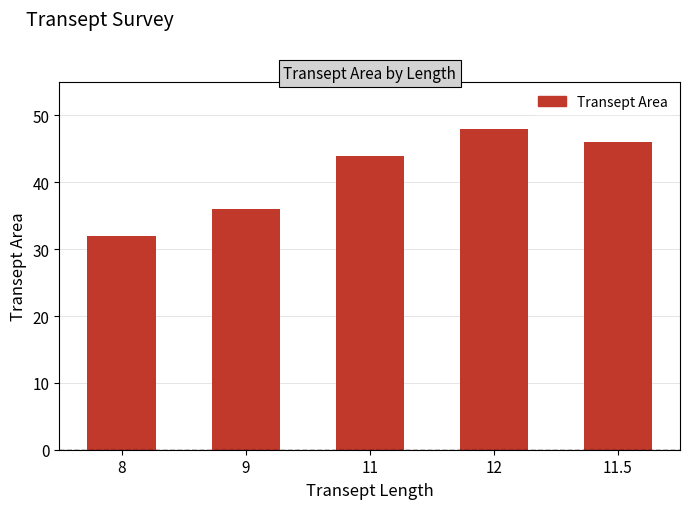

Are the bars grouped side by side (vs. stacked)?

No